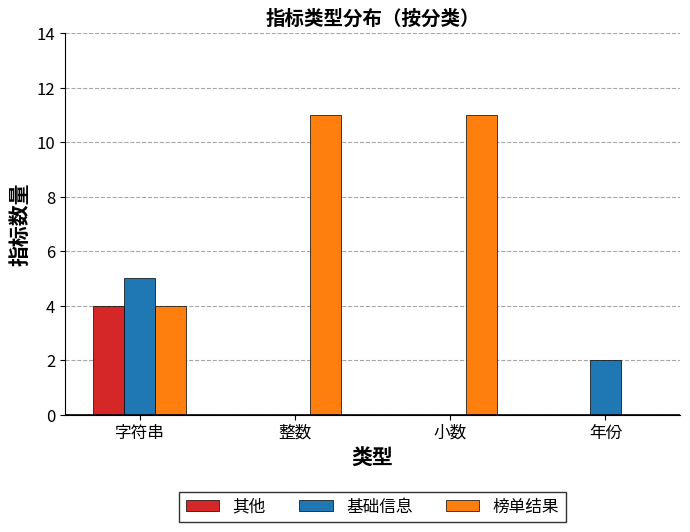

What is the total value across all series at 字符串?

13